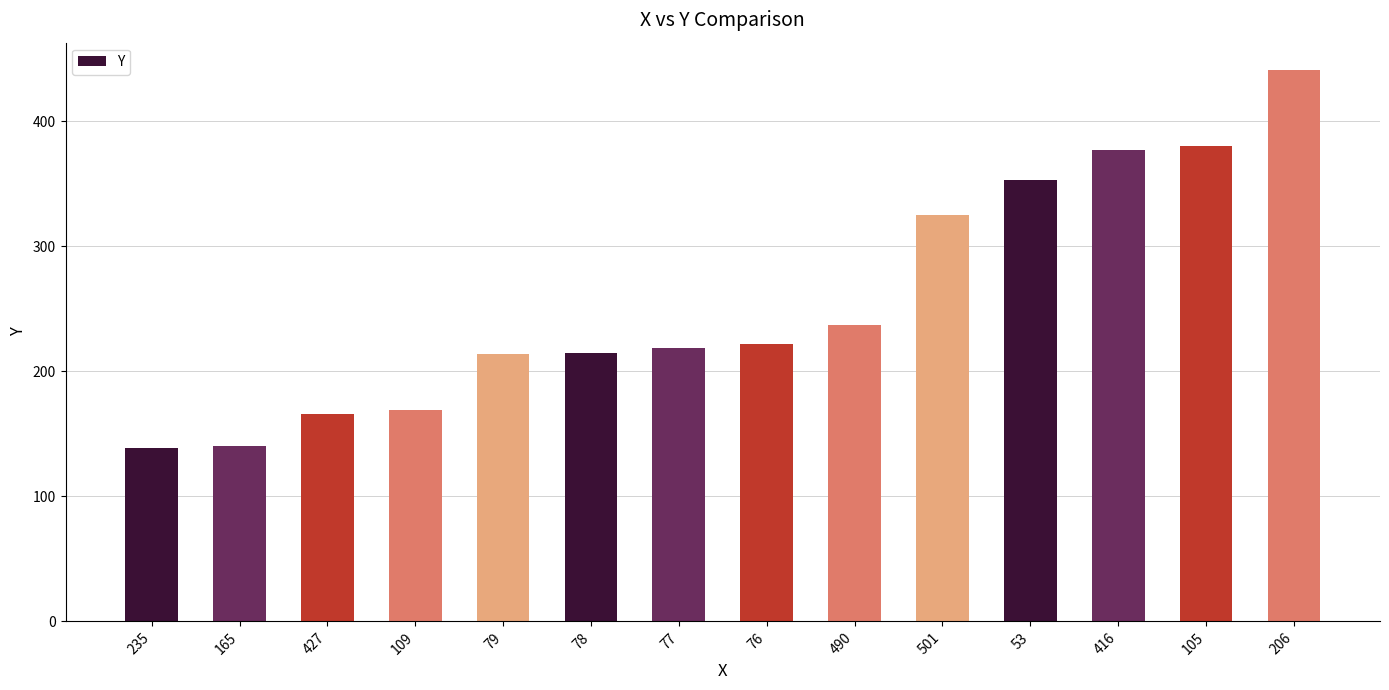

What is the minimum value shown in the chart?

139